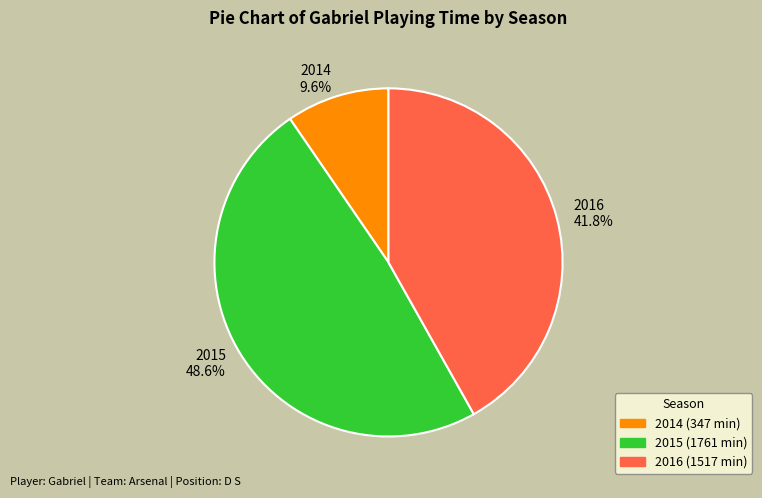

How many slices are in this pie chart?

3